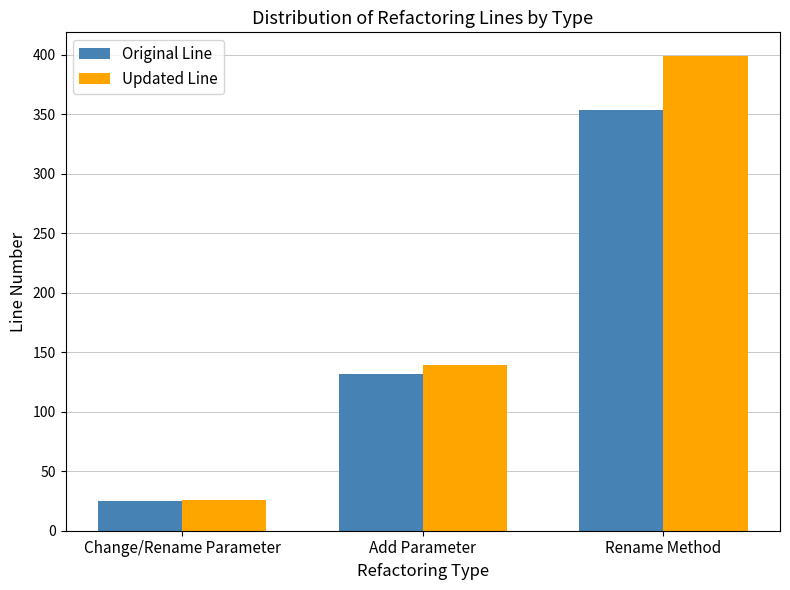

At which label does Updated Line reach its minimum?

Change/Rename Parameter